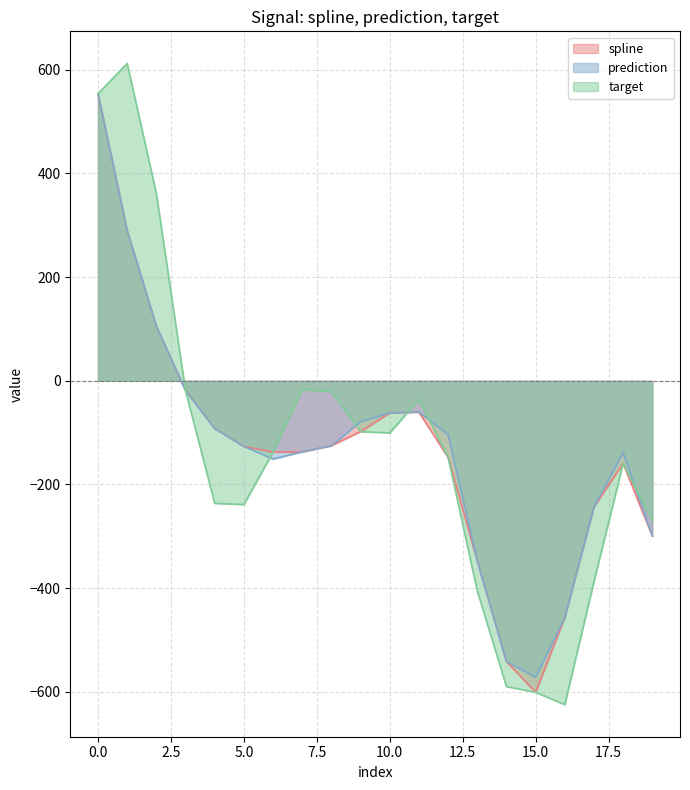

Reading right to left, extract all data points from this chart.

spline: 19=-299.3	18=-159.4	17=-243.2	16=-456.7	15=-600.8	14=-541.5	13=-347.3	12=-147.7	11=-60.3	10=-61.9	9=-98.0	8=-125.1	7=-137.0	6=-137.4	5=-126.5	4=-92.0	3=-18.7	2=105.4	1=289.8	0=553.9
prediction: 19=-299.3	18=-138.4	17=-243.2	16=-456.7	15=-571.9	14=-541.5	13=-347.3	12=-103.7	11=-60.3	10=-61.9	9=-78.8	8=-125.1	7=-137.0	6=-150.9	5=-126.5	4=-92.0	3=-18.7	2=105.4	1=289.8	0=553.9
target: 19=-270.4	18=-159.4	17=-387.2	16=-624.7	15=-600.8	14=-589.7	13=-405.1	12=-147.7	11=-35.9	10=-100.5	9=-98.0	8=-20.8	7=-16.9	6=-137.4	5=-238.7	4=-236.4	3=-18.7	2=361.2	1=612.3	0=553.9